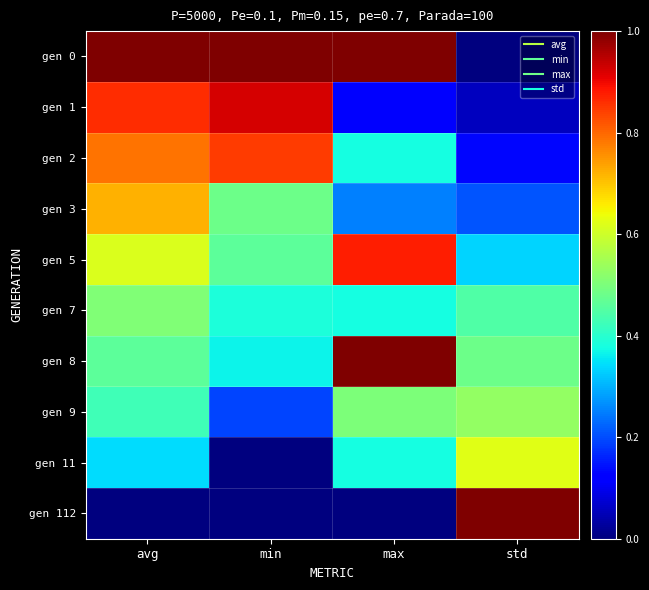

What is the total value across all series at max?

4.9